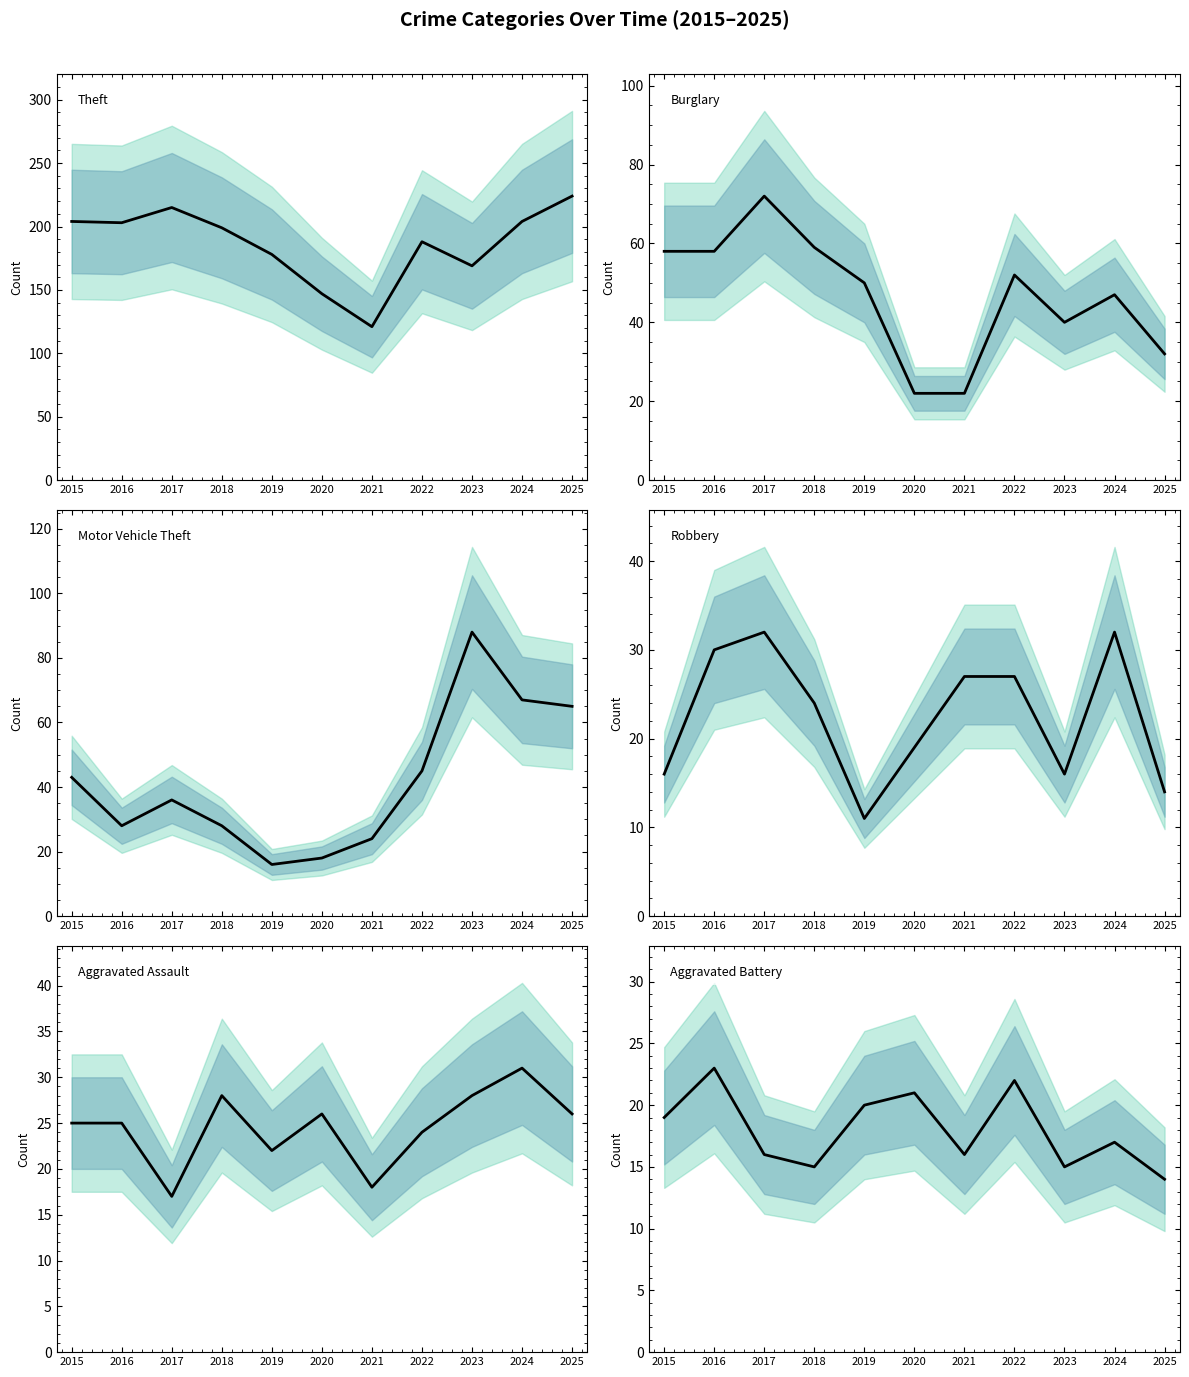

What is the total value across all series at 2015?

365